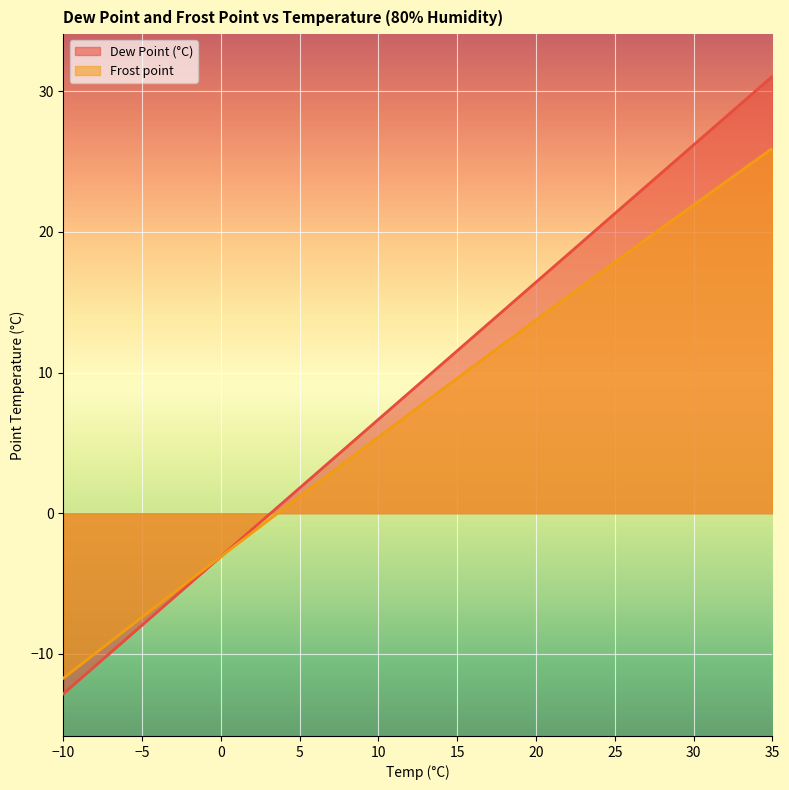

Which series changed the most between 5 and 35?

Dew Point (°C)